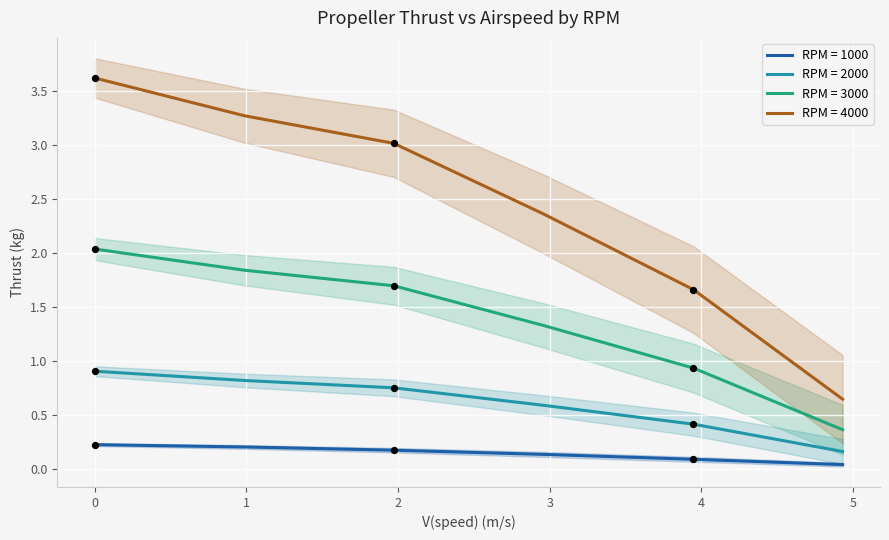

At how many categories does at least one series exceed 1?

20